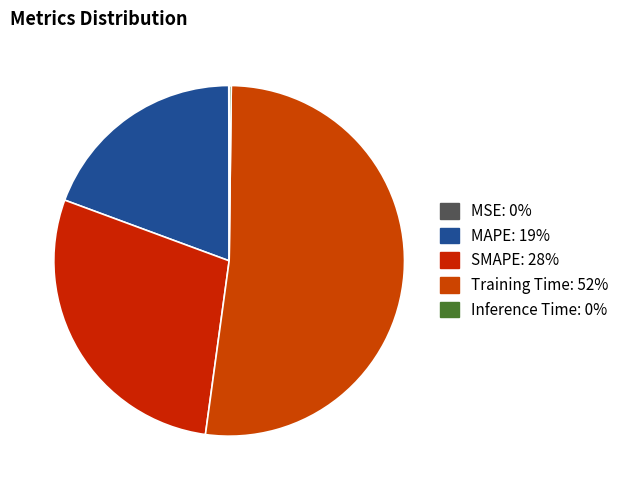

What percentage is NOT represented by Training Time?

48.0%